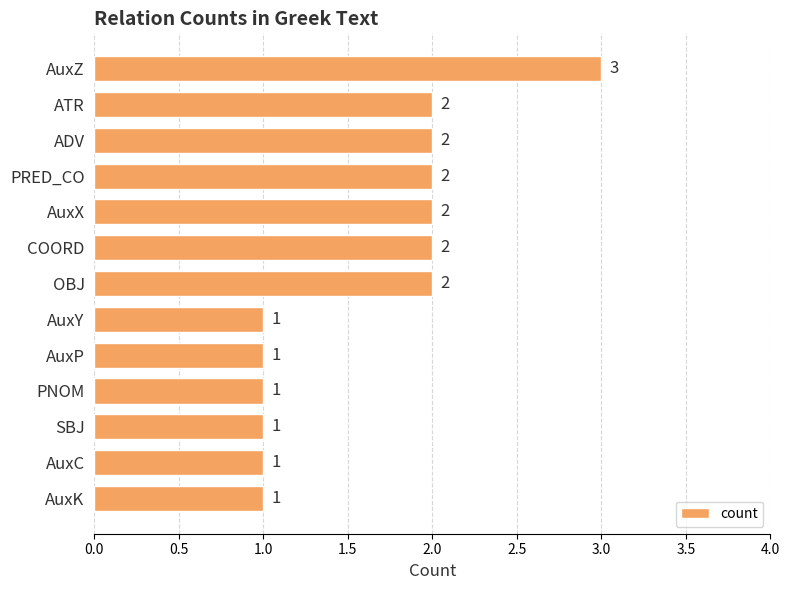

Are the bars grouped side by side (vs. stacked)?

No